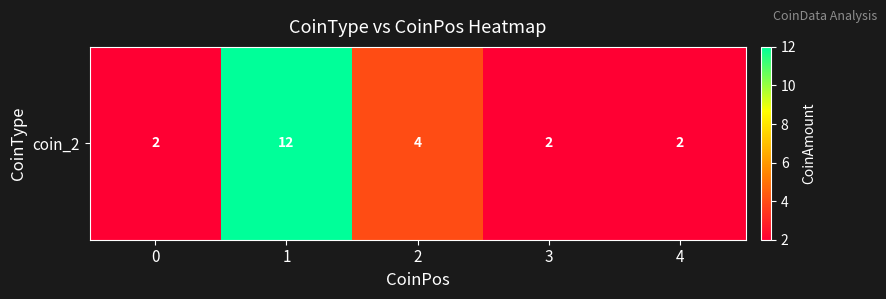

What is the greatest value displayed?

12